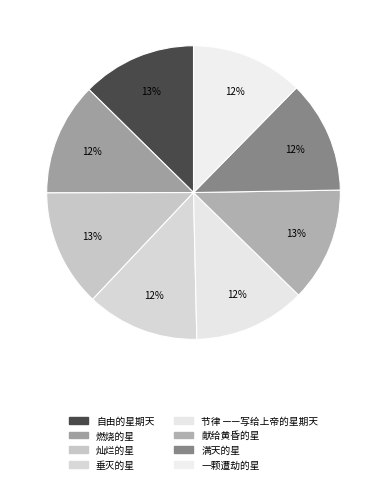

True or false: 燃烧的星 accounts for 12% of the total.

True